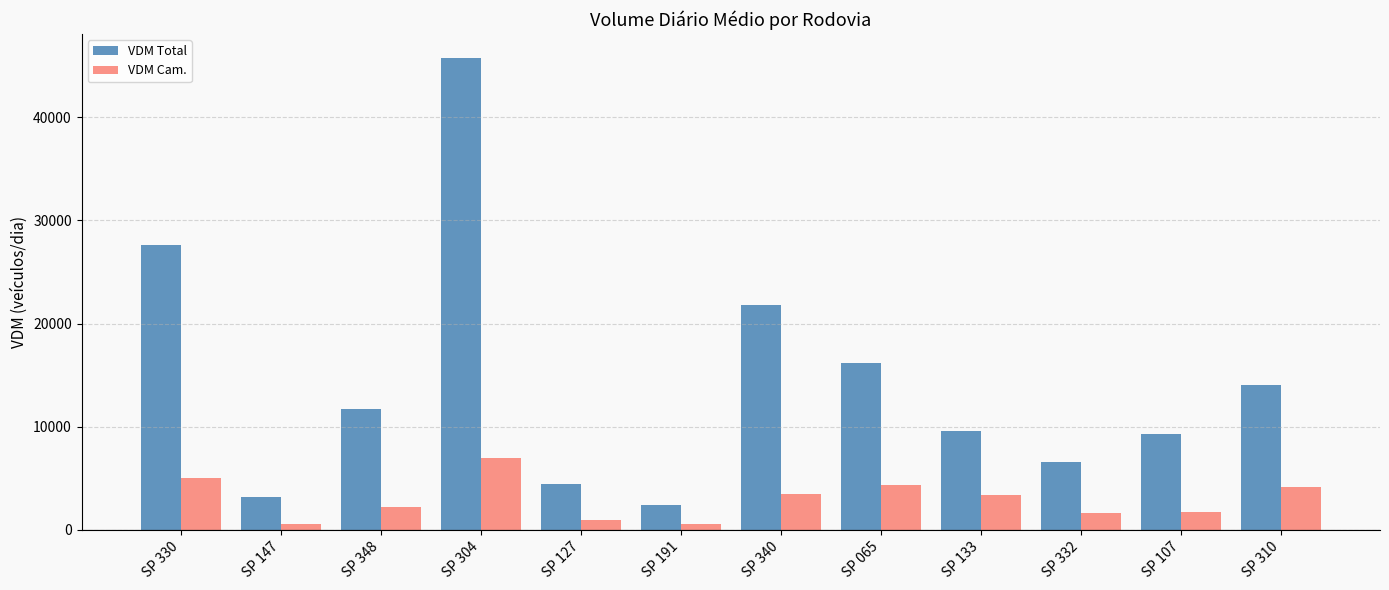

List the series in order of their overall mean, lowest first.

VDM Cam., VDM Total